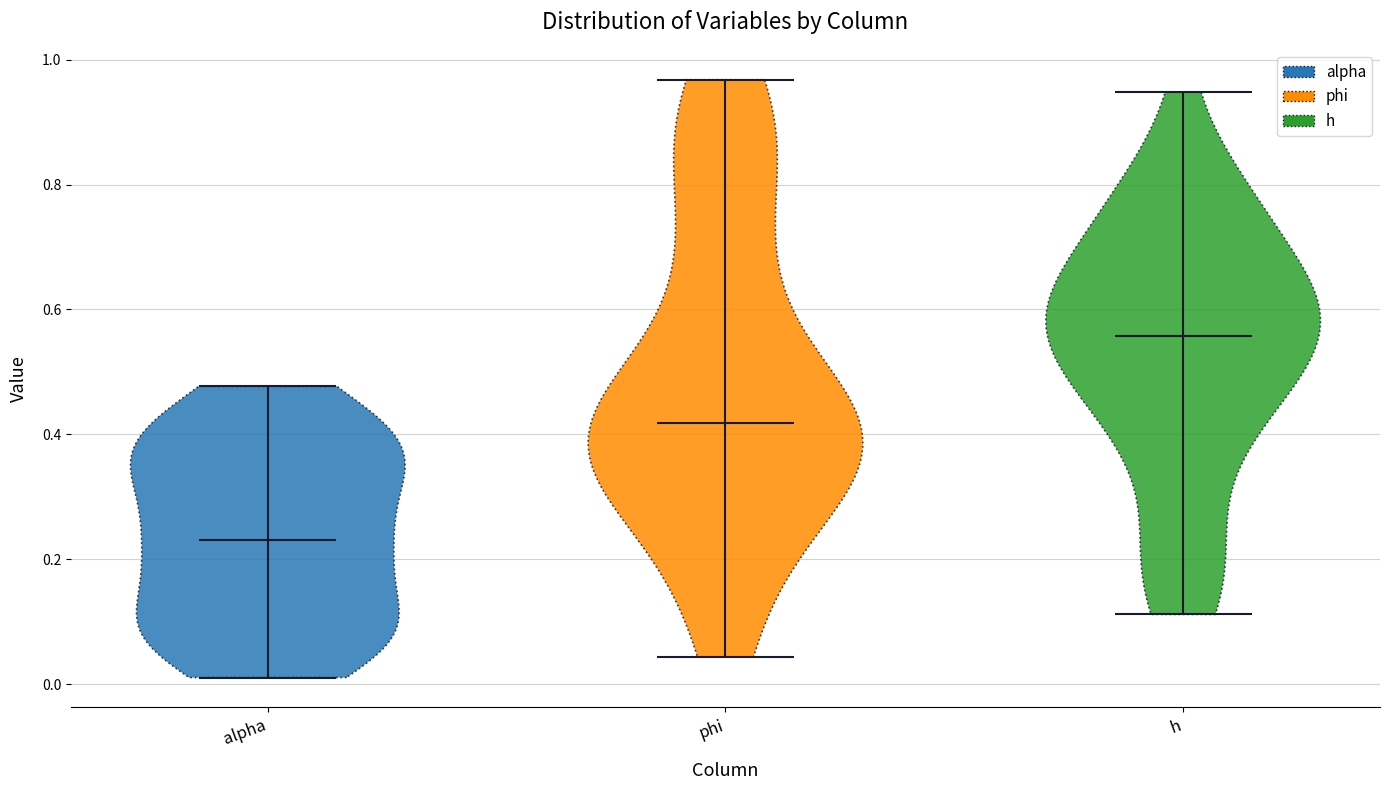

Reading left to right, read every violin against the y-axis: where its median line is, and the lowest and highest points it reaches. The values are not printed on the chart, so give them approximately, as read against the axis.

alpha: median line 0.24, lowest point 0.02, highest point 0.48
phi: median line 0.42, lowest point 0.04, highest point 0.96
h: median line 0.56, lowest point 0.12, highest point 0.94